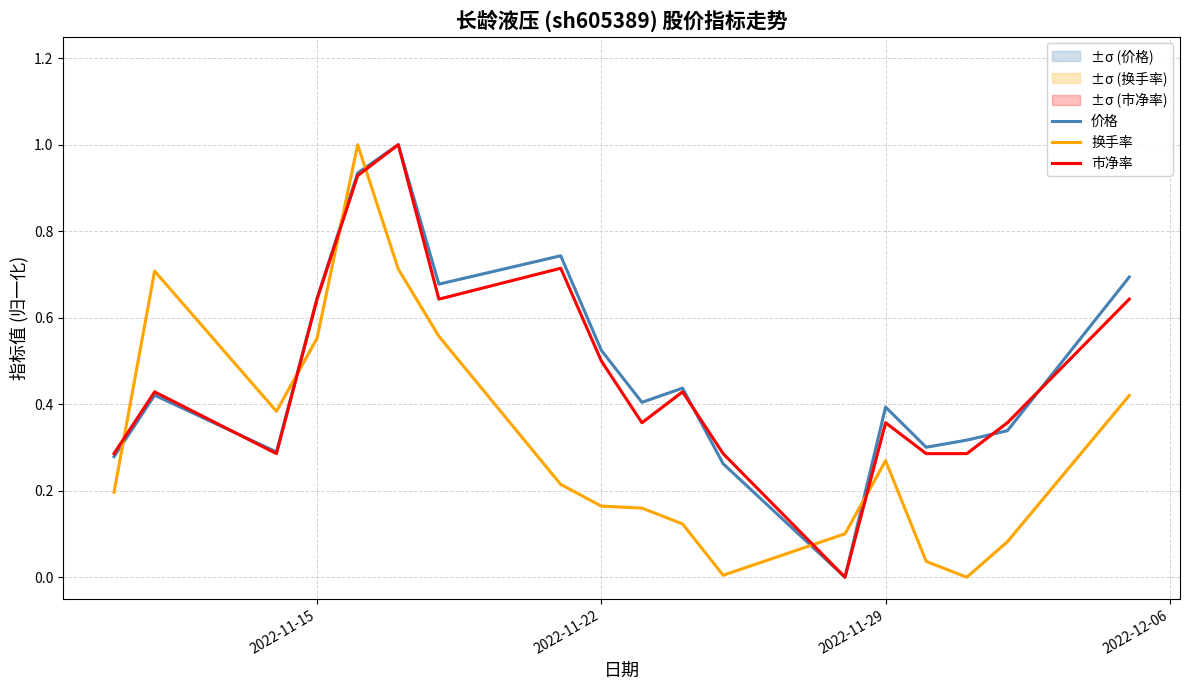

List the series in order of their peak value, lowest first.

市净率, 价格, 换手率